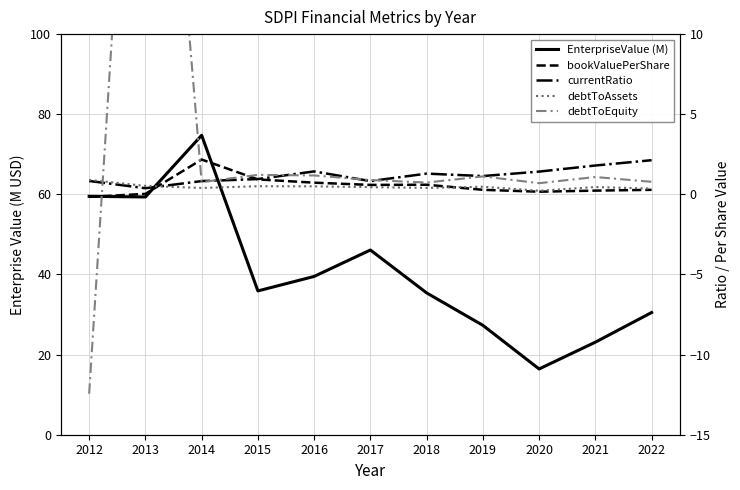

What are all the series names shown in the legend?

EnterpriseValue (M), bookValuePerShare, currentRatio, debtToAssets, debtToEquity